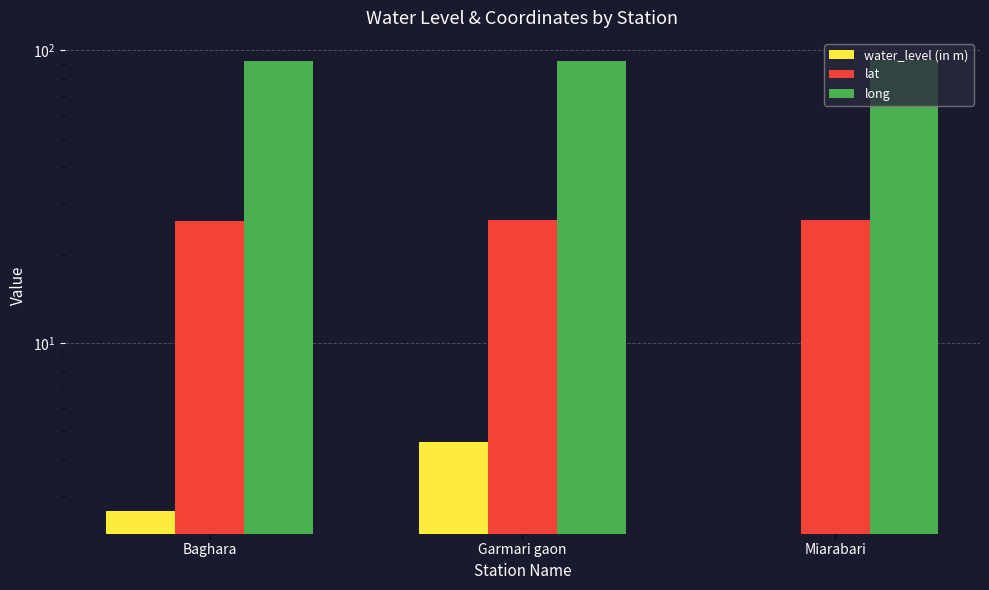

What is the label of the 1st bar from the right?

Miarabari